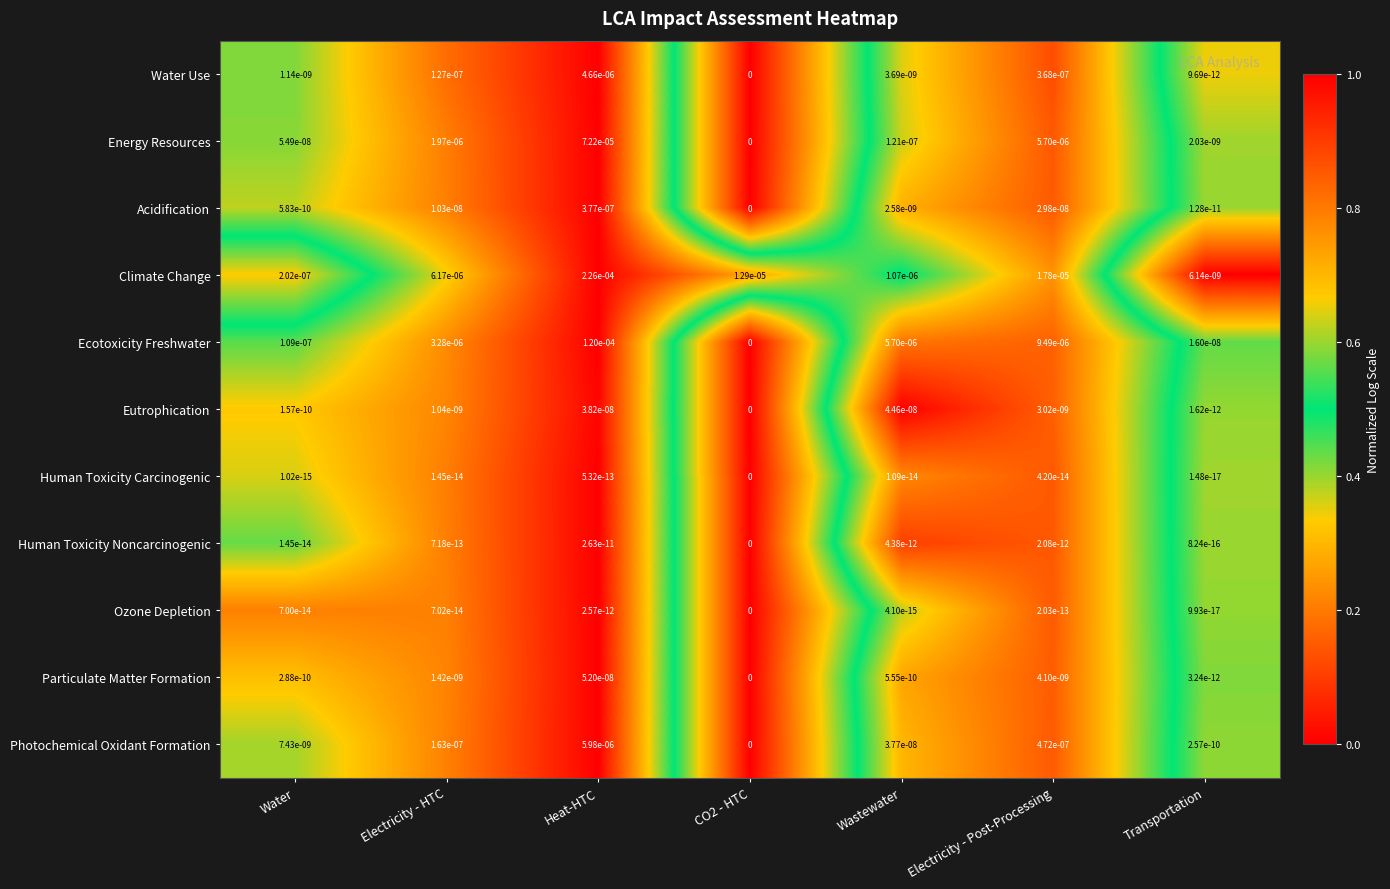

At which category is the sum across all series the highest?

Heat-HTC